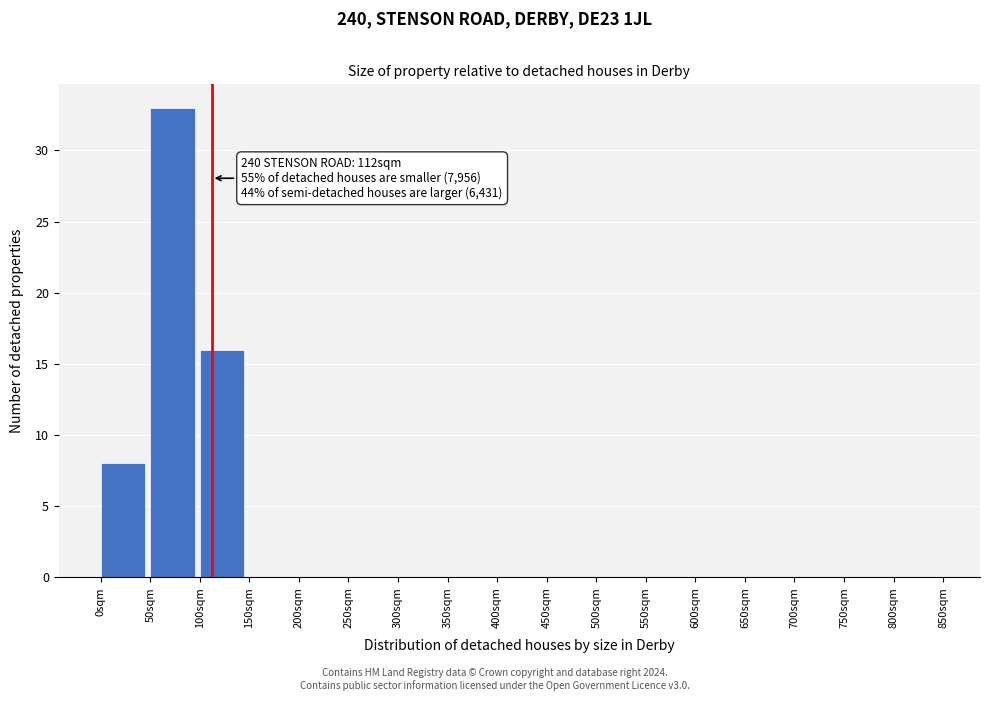

Over which range of the x-axis is the bar tallest?

50 to 100